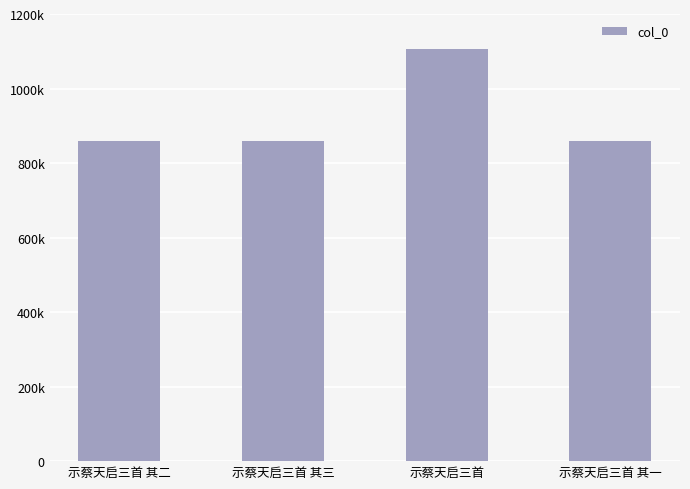

Are the bars horizontal?

No